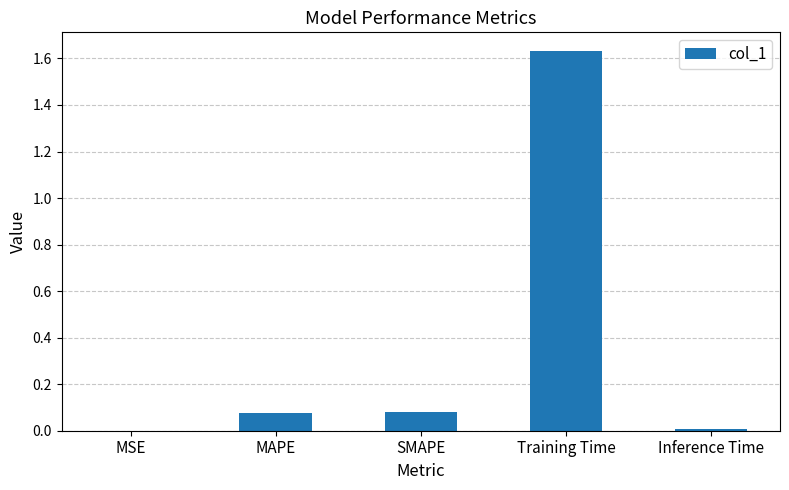

What is the sum of all values?

1.8